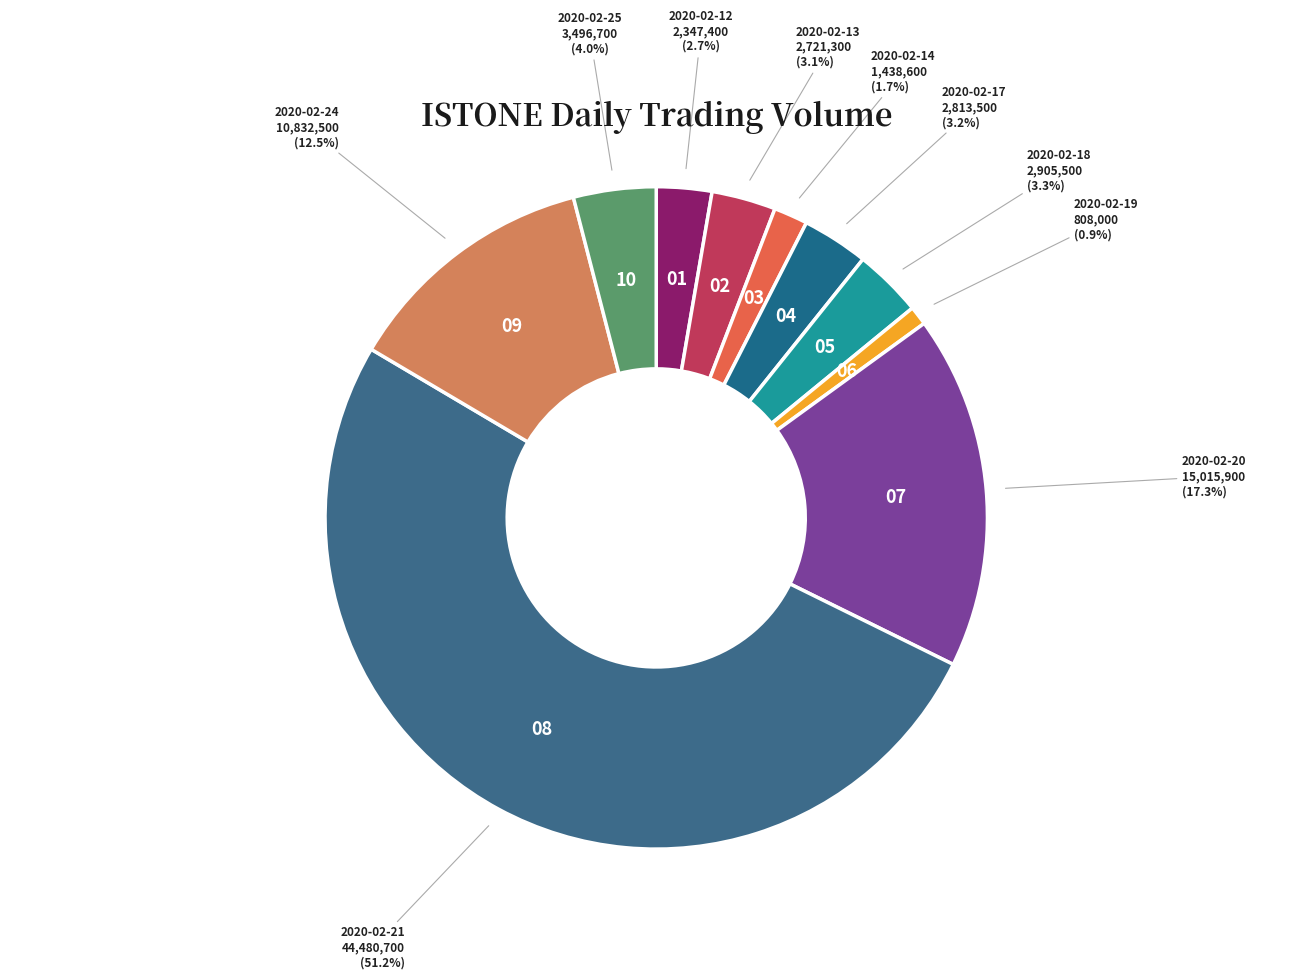

To the nearest percent, what percentage of the pie is 2020-02-19?

1%